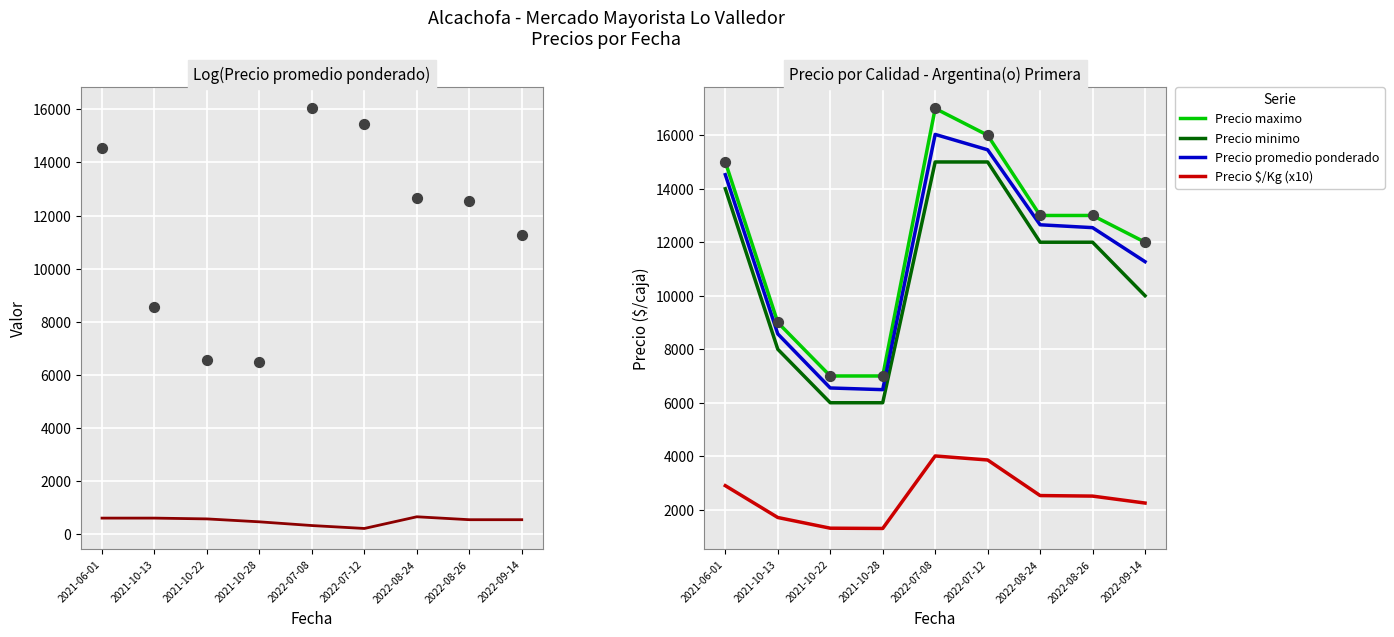

What is the total value across all series at 2022-07-08?

52370